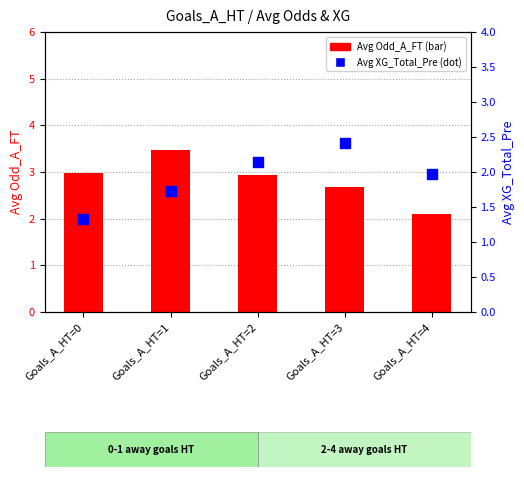

What are all the series names shown in the legend?

Avg Odd_A_FT, Avg XG_Total_Pre